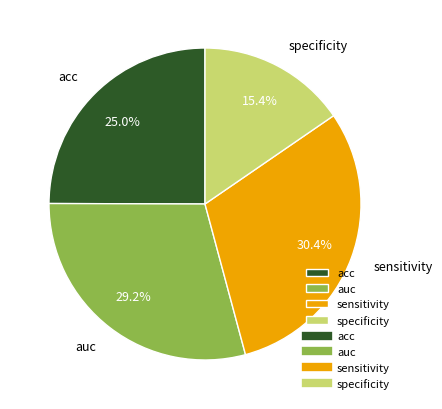

Combined, do auc and sensitivity account for over 50%?

Yes